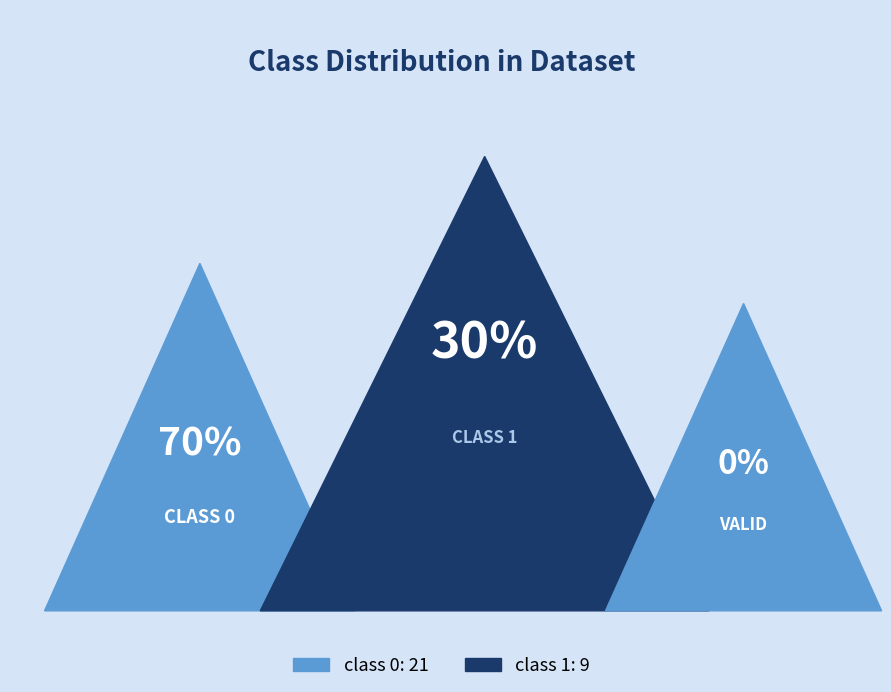

To the nearest percent, what portion does class 0 represent?

70%